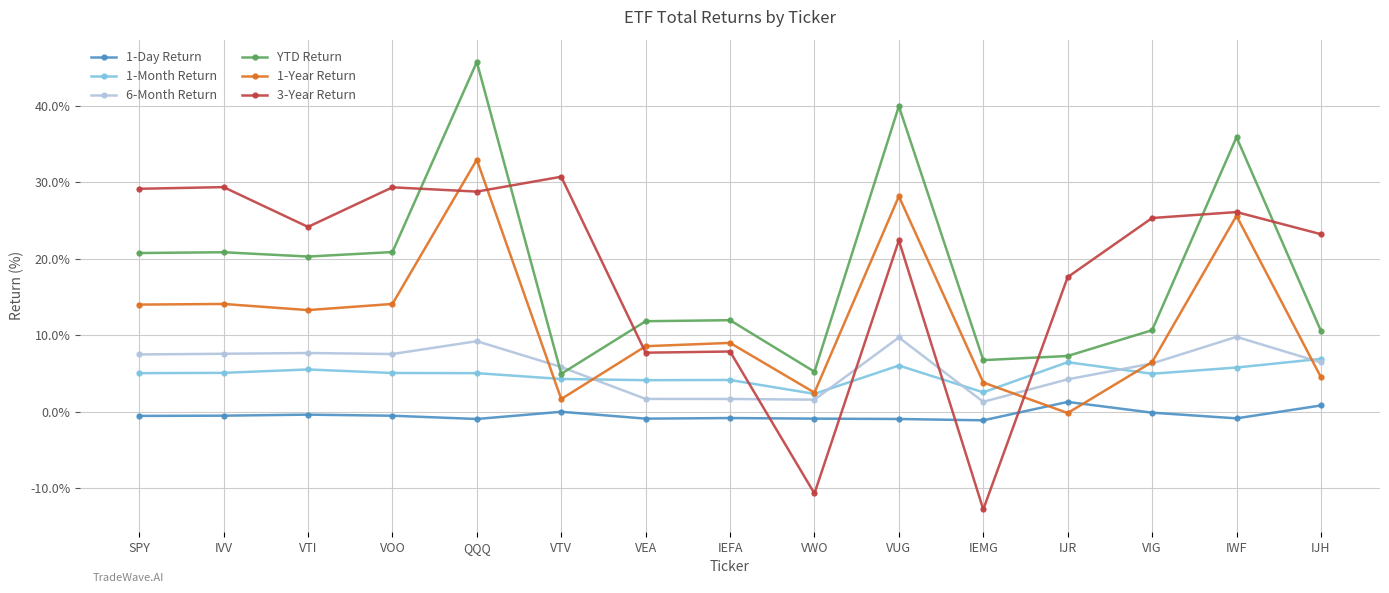

The value of 1-Month Return at VEA is 6.4. True or false?

False